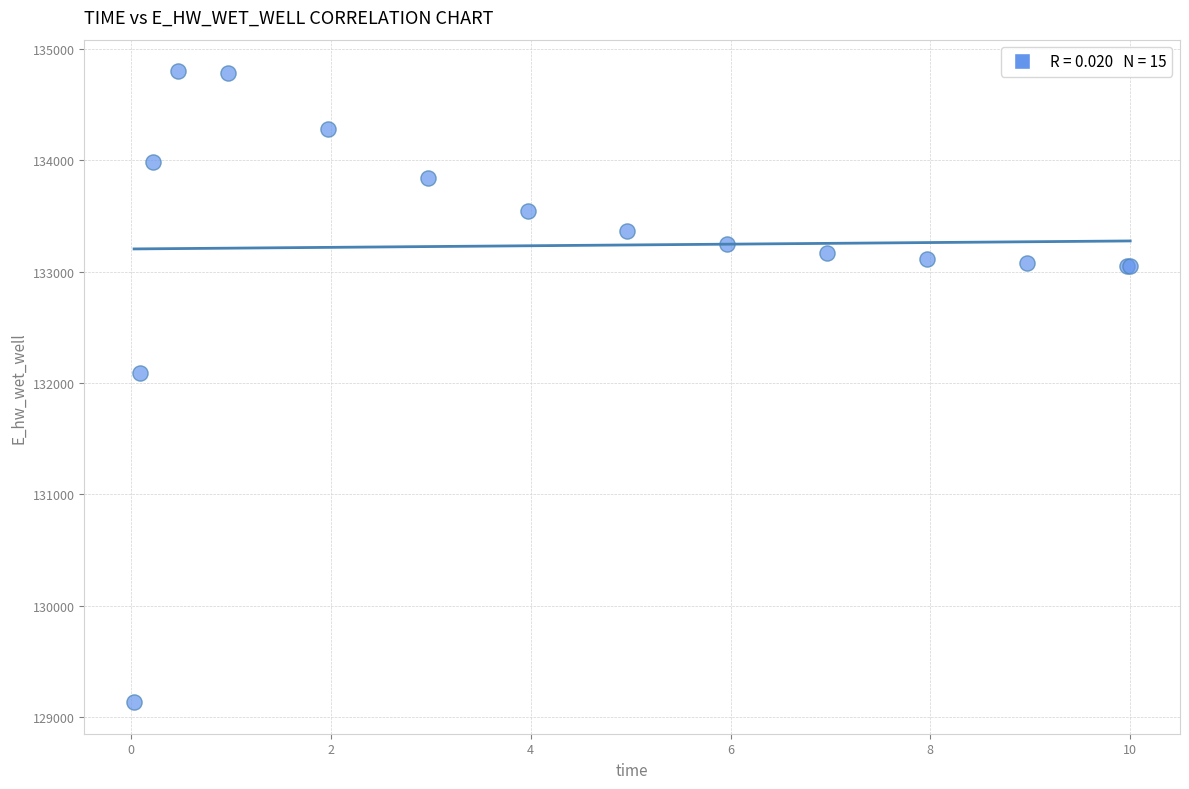

What Y value in the scatter plot is closest to 131967?

132091.1